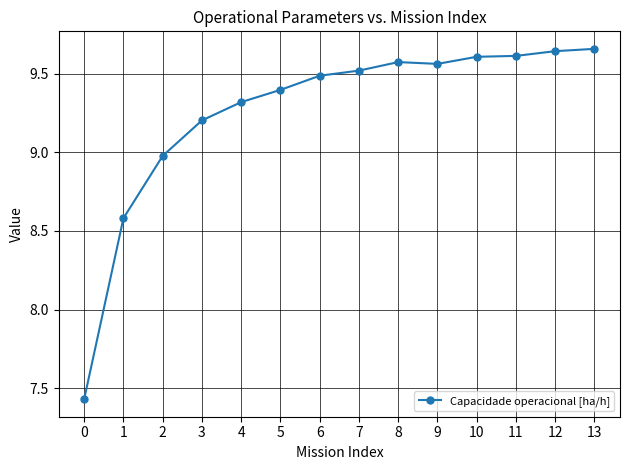

At which category does the data reach its first local peak?

8